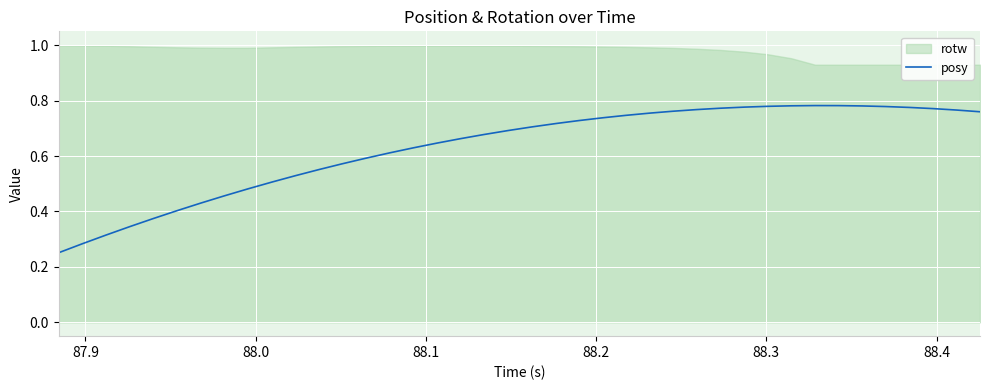

Reading right to left, extract all data points from this chart.

0.8	0.8	0.8	0.8	0.8	0.8	0.8	0.8	0.8	0.8	0.8	0.8	0.8	0.8	0.8	0.7	0.7	0.7	0.7	0.7	0.7	0.7	0.7	0.6	0.6	0.6	0.6	0.6	0.6	0.5	0.5	0.5	0.5	0.4	0.4	0.4	0.3	0.3	0.3	0.3